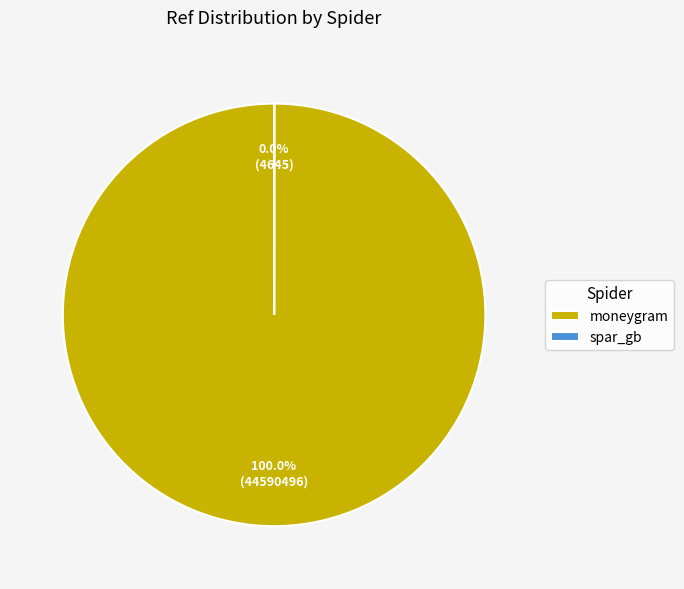

What is the largest slice in the pie chart?

moneygram